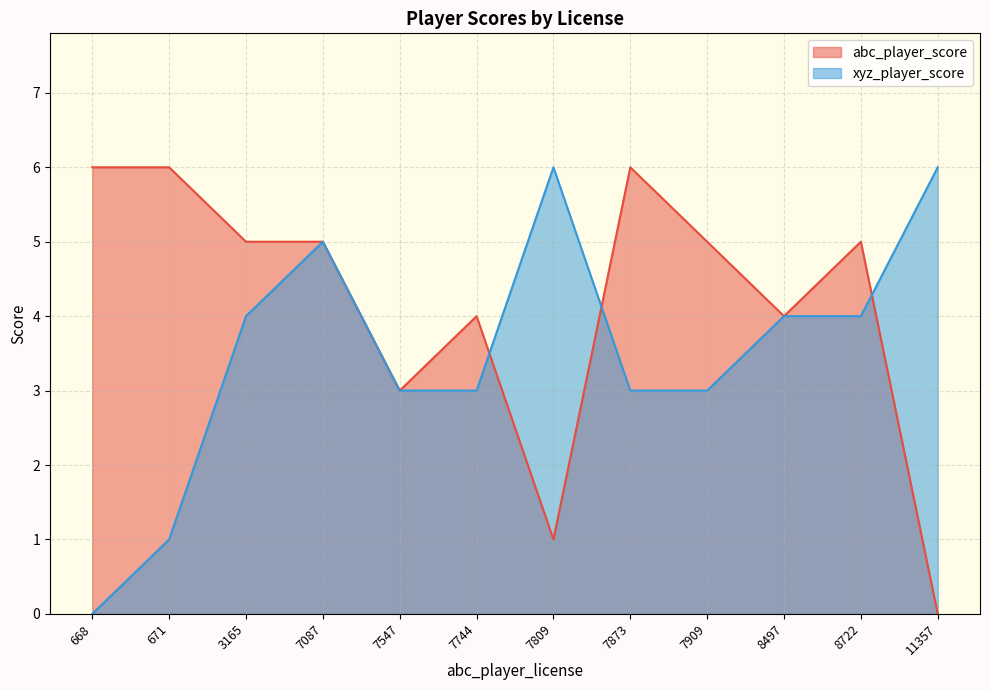

How many lines are shown in the chart?

2